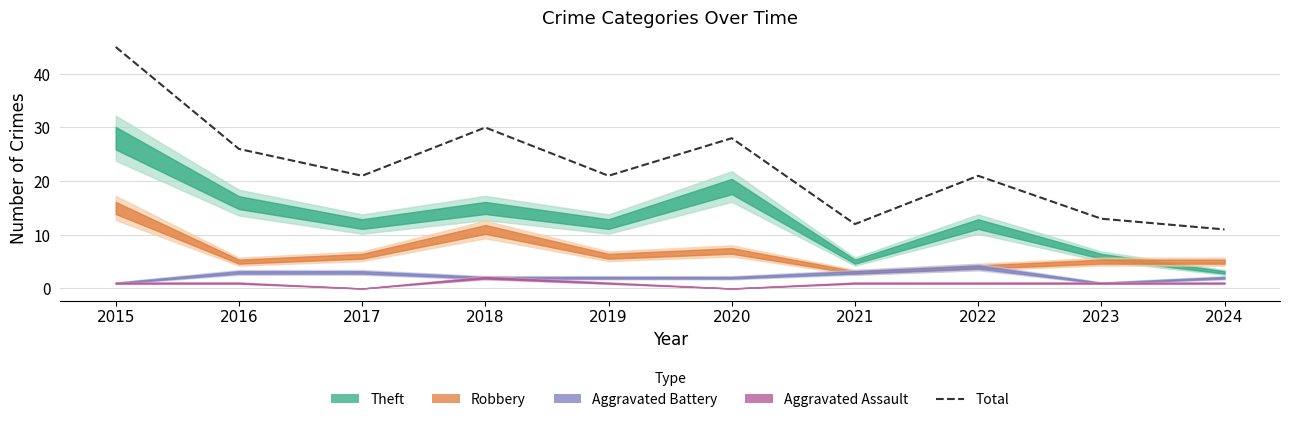

What is the value of the 1st point from the left?

45